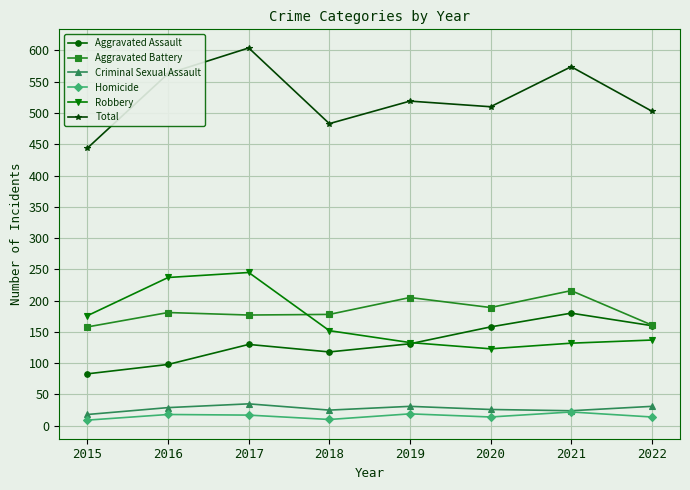

What is the difference between the maximum and second lowest values in the Criminal Sexual Assault series?

11